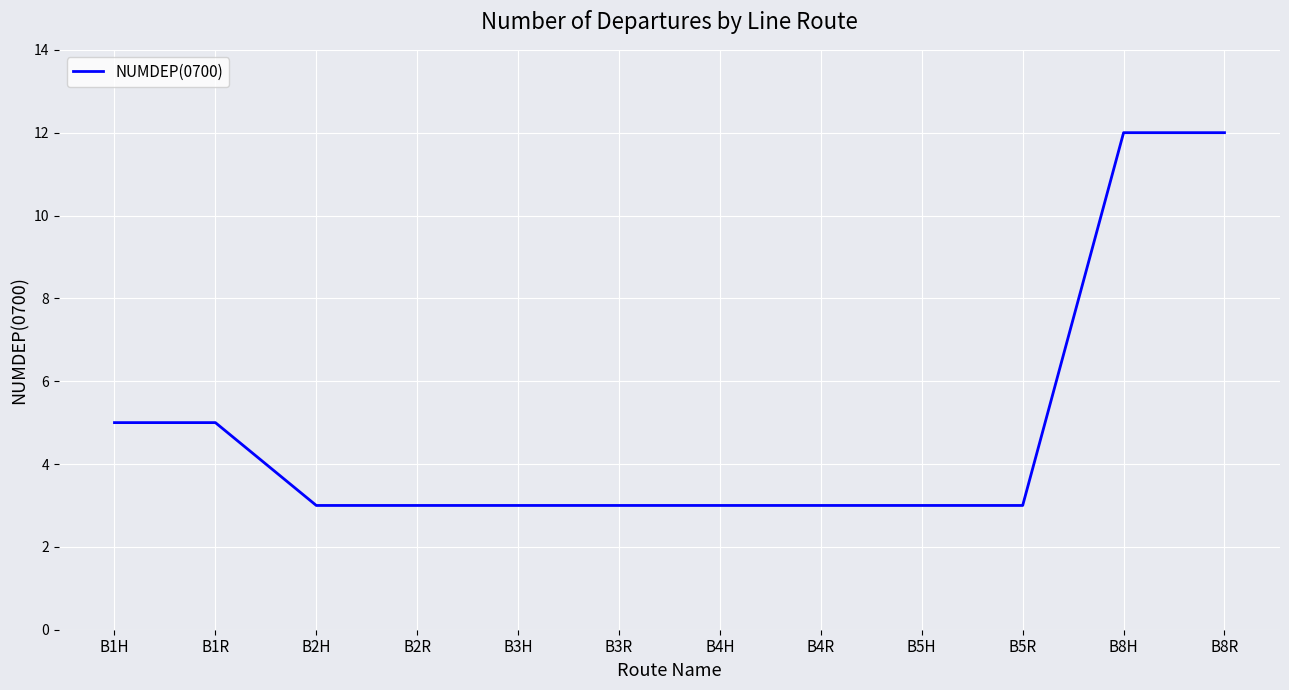

What is the change in value from B5R to B8R?

+9